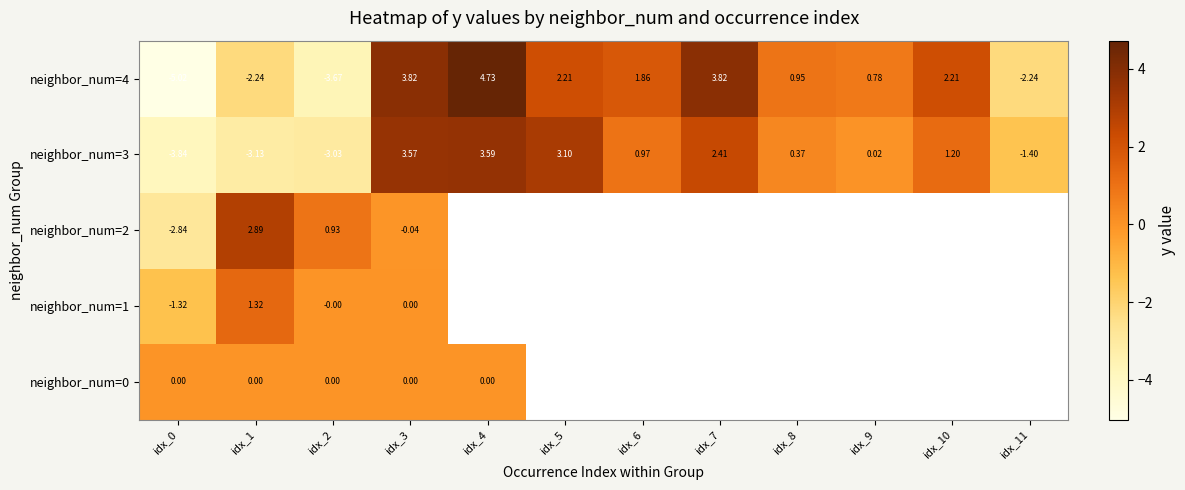

At which category is the sum across all series the highest?

idx_3